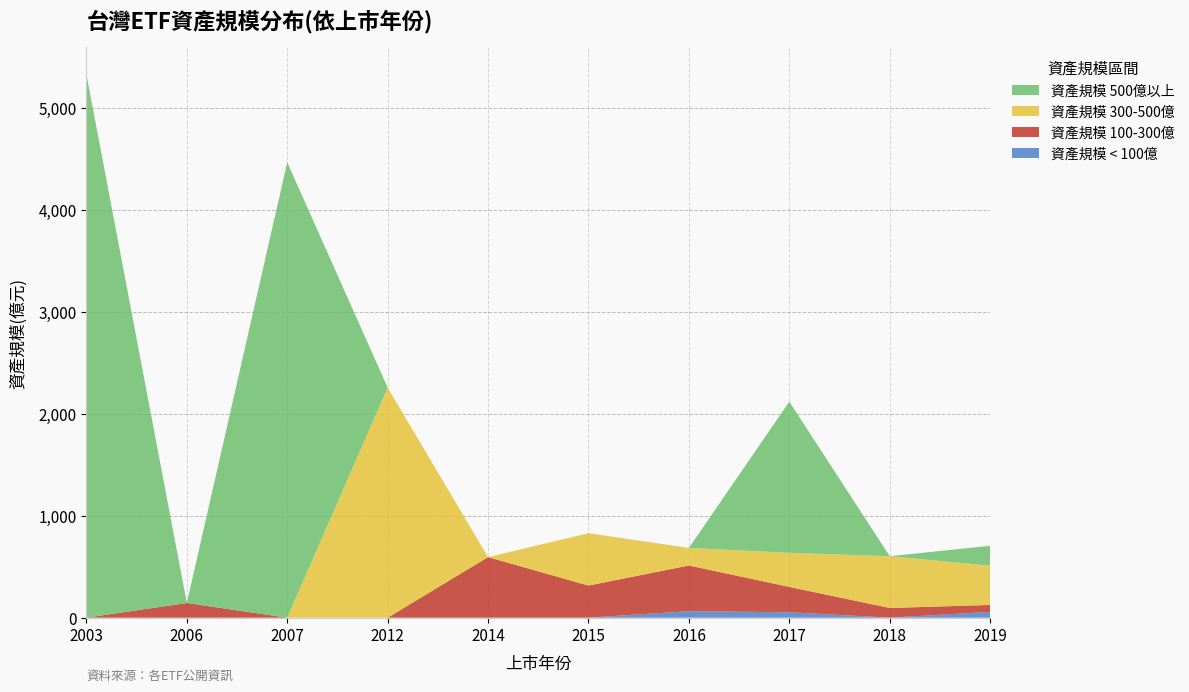

Reading right to left, list all the values displayed in this chart.

資產規模 < 100億: 57	0	53	64	0	0	0	0	0	0
資產規模 100-300億: 68	95	249	448	315	594	0	0	144	0
資產規模 300-500億: 385	508	334	172	514	0	2257	0	0	0
資產規模 500億以上: 195	0	1483	0	0	0	0	4467	0	5329